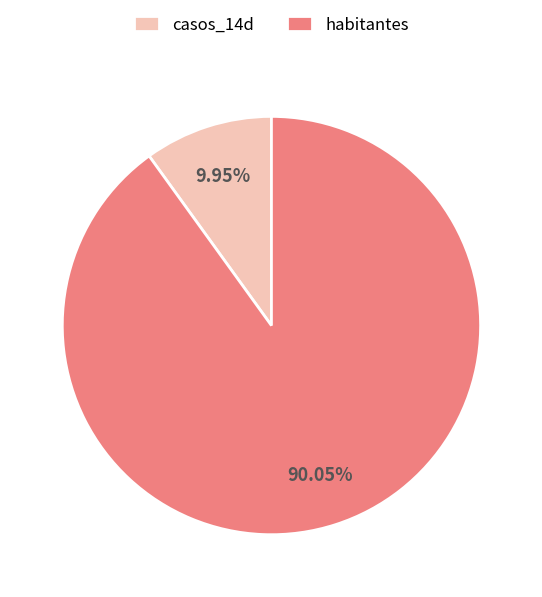

Between casos_14d and habitantes, which is larger?

habitantes